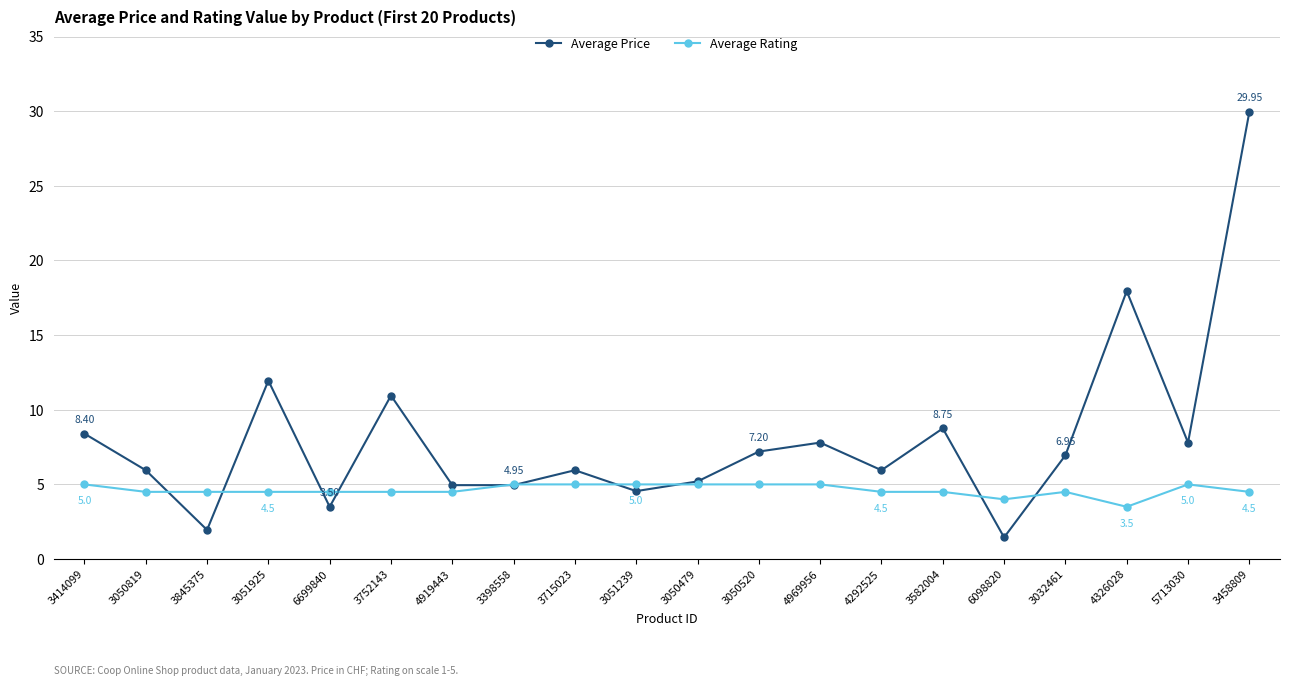

Where is the first local maximum for Average Price?

3051925